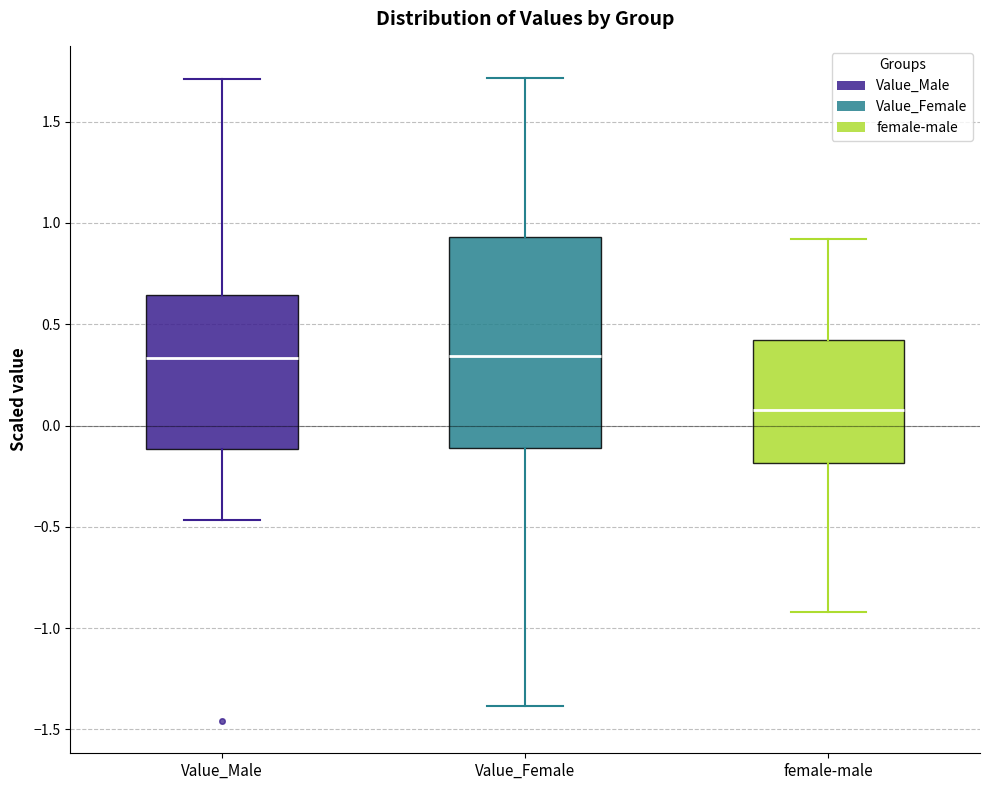

Reading left to right, transcribe this box plot: for each box, give where its median line is, the range the box spans, and where its two whiskers end, as read against the y-axis. The values are not printed on the chart, so give them approximately, as read against the axis.

Value_Male: median 0.35, box -0.10 to 0.65, whiskers -0.45 to 1.70
Value_Female: median 0.35, box -0.10 to 0.95, whiskers -1.40 to 1.70
female-male: median 0.10, box -0.20 to 0.40, whiskers -0.90 to 0.90